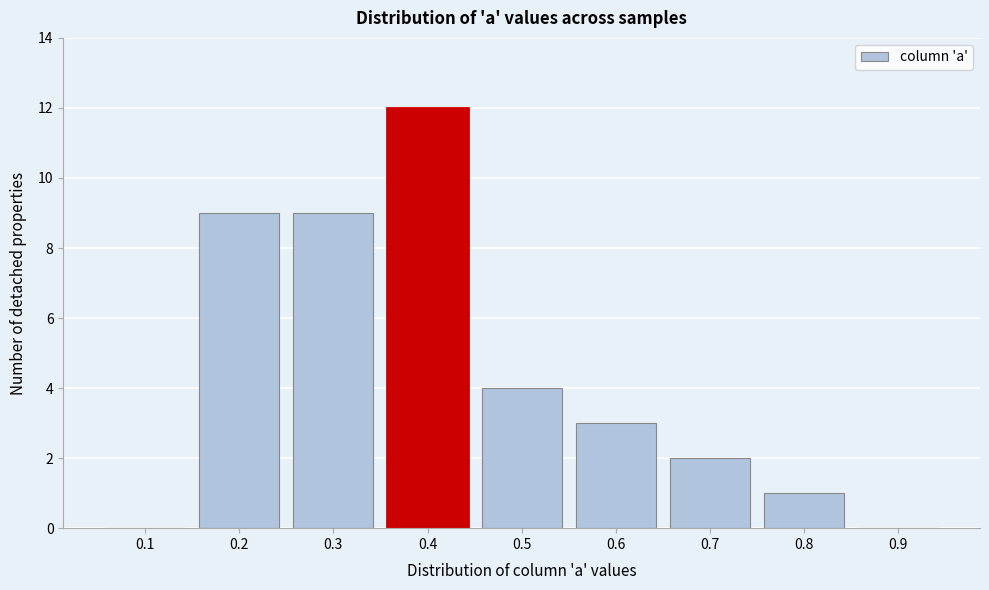

Reading right to left, transcribe all the data shown in this chart.

0.9=0	0.8=1	0.7=2	0.6=3	0.5=4	0.4=12	0.3=9	0.2=9	0.1=0